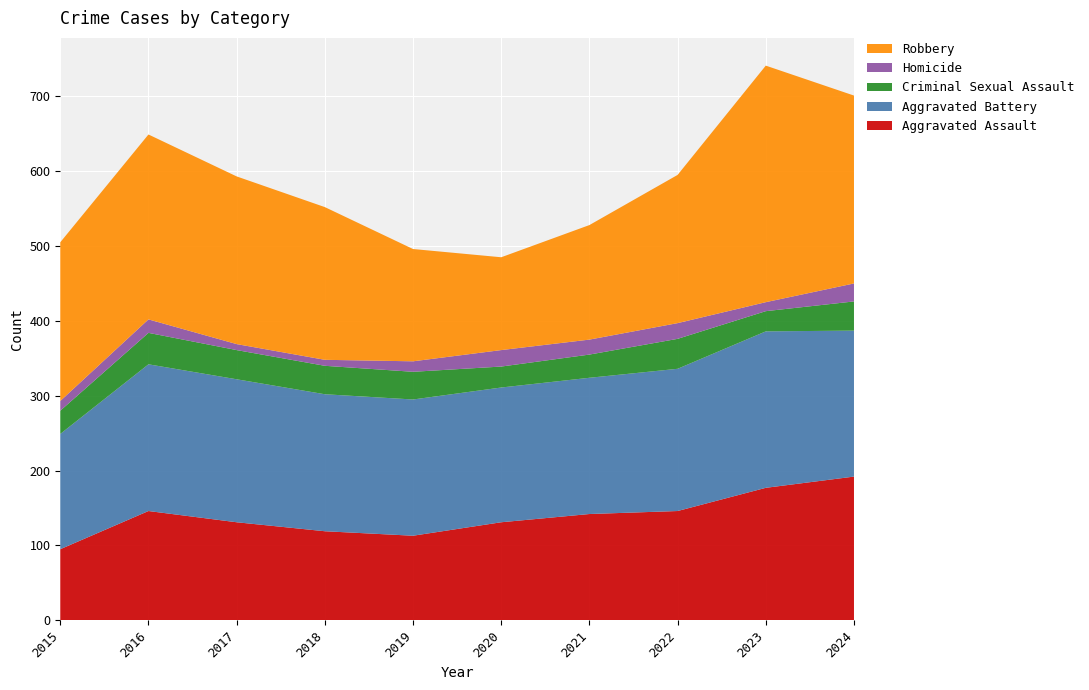

Reading left to right, list all the values displayed in this chart.

Aggravated Assault: 2015=95	2016=146	2017=131	2018=119	2019=113	2020=131	2021=142	2022=146	2023=177	2024=192
Aggravated Battery: 2015=154	2016=196	2017=191	2018=183	2019=182	2020=180	2021=182	2022=190	2023=209	2024=195
Criminal Sexual Assault: 2015=31	2016=42	2017=39	2018=38	2019=37	2020=28	2021=31	2022=40	2023=27	2024=39
Homicide: 2015=13	2016=18	2017=8	2018=8	2019=14	2020=22	2021=20	2022=21	2023=12	2024=24
Robbery: 2015=212	2016=247	2017=224	2018=204	2019=150	2020=124	2021=153	2022=198	2023=316	2024=251